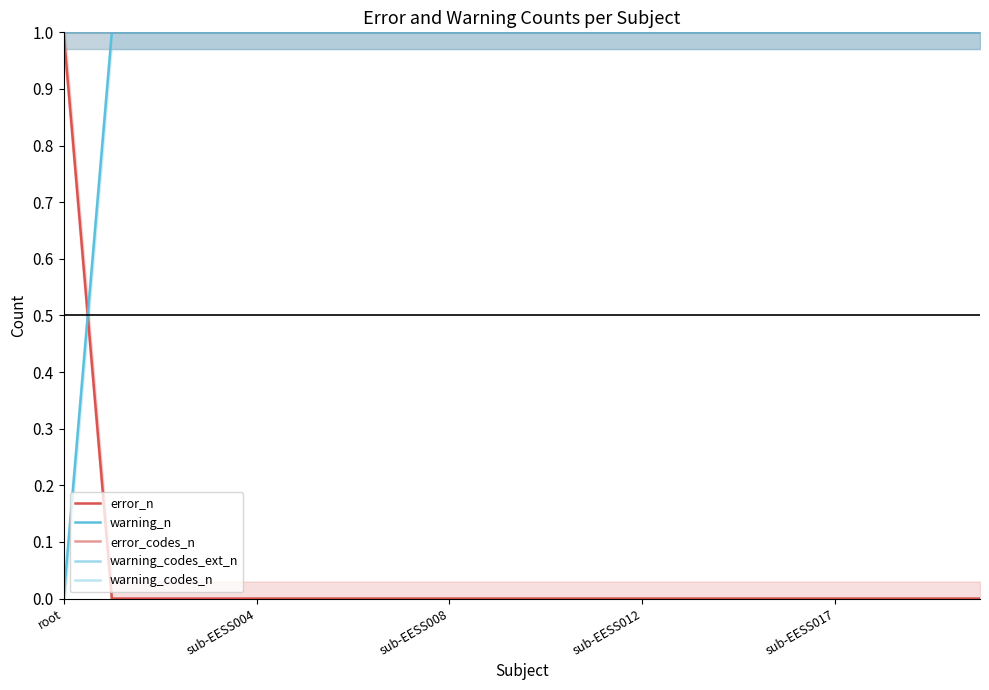

How many lines are shown in the chart?

5